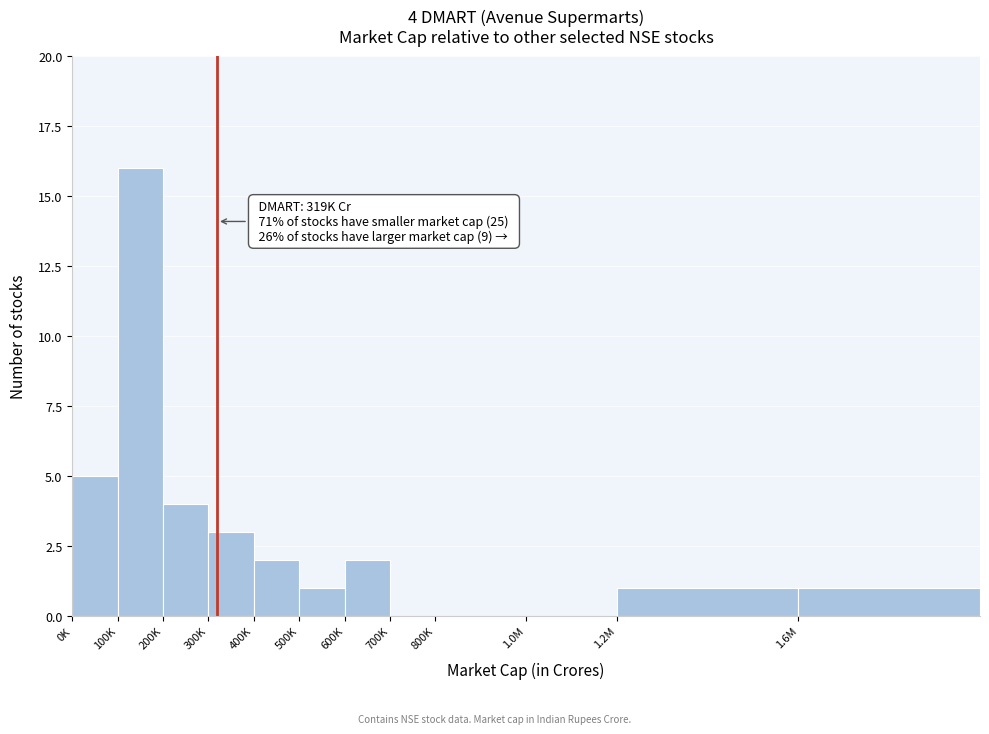

Reading left to right, list all the values displayed in this chart.

0K=5	100K=16	200K=4	300K=3	400K=2	500K=1	600K=2	700K=0	800K=0	1.0M=0	1.2M=1	1.6M=1